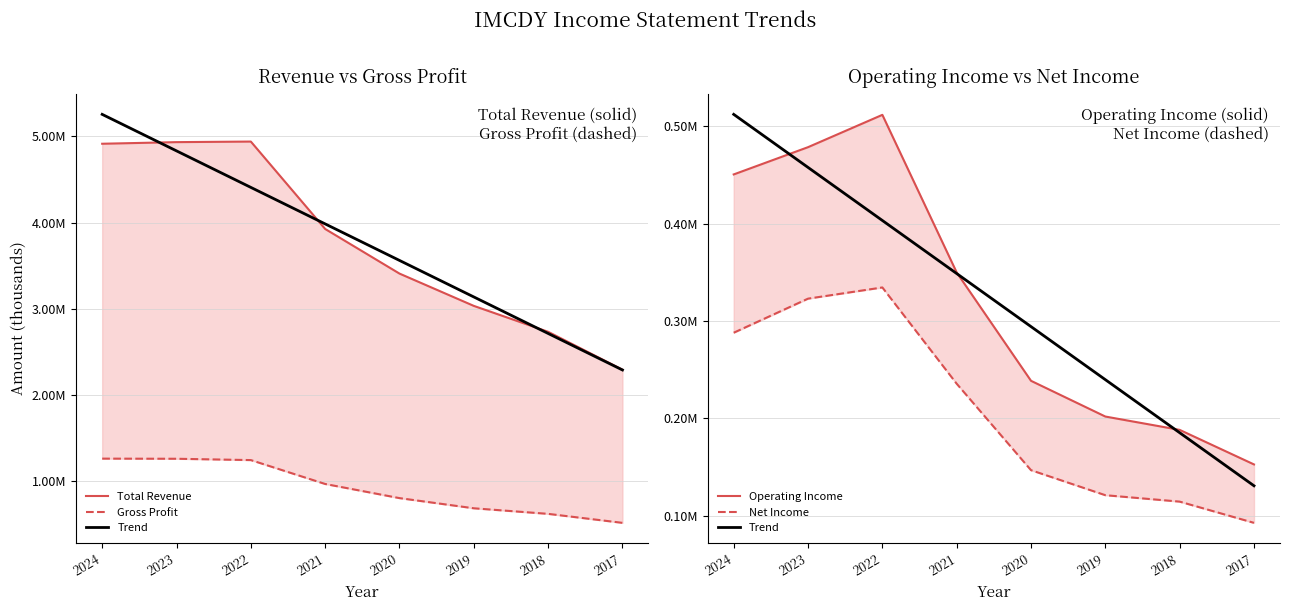

True or false: Trend and Net Income intersect in this chart.

False